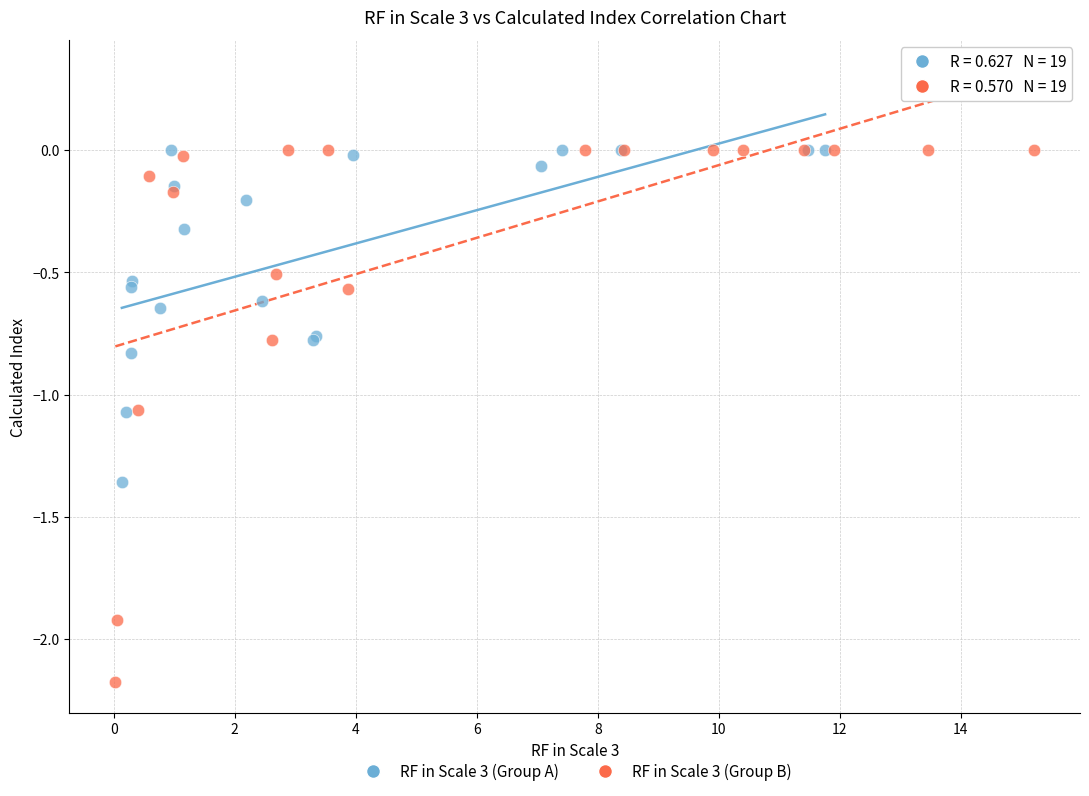

Which series has the widest spread of Y values?

RF in Scale 3 (Group B)